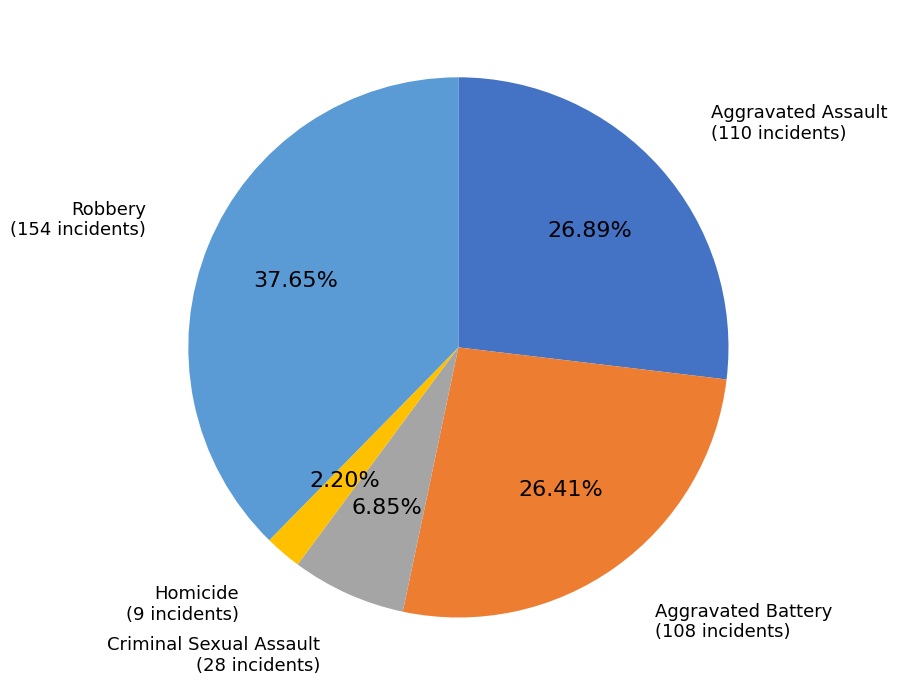

To the nearest percent, what is the difference between the largest and smallest slice percentages?

35%